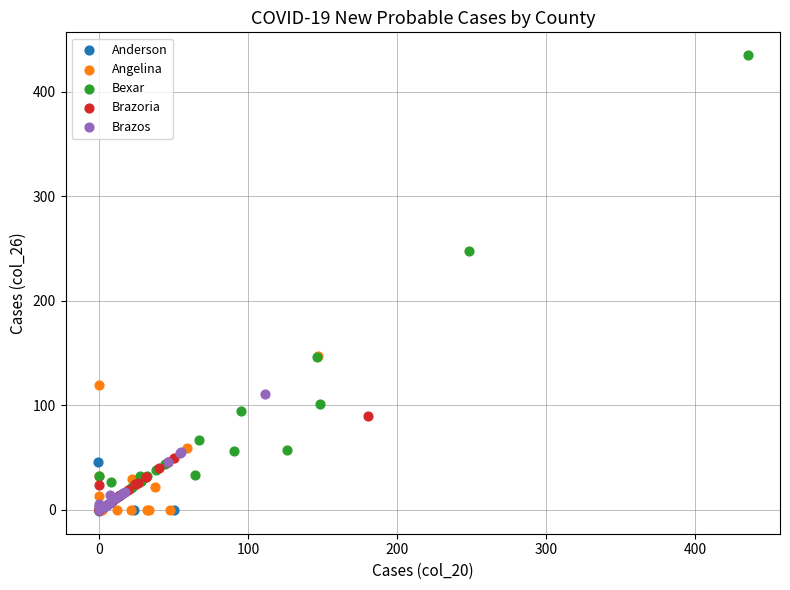

Which series contains the highest Y value?

Bexar